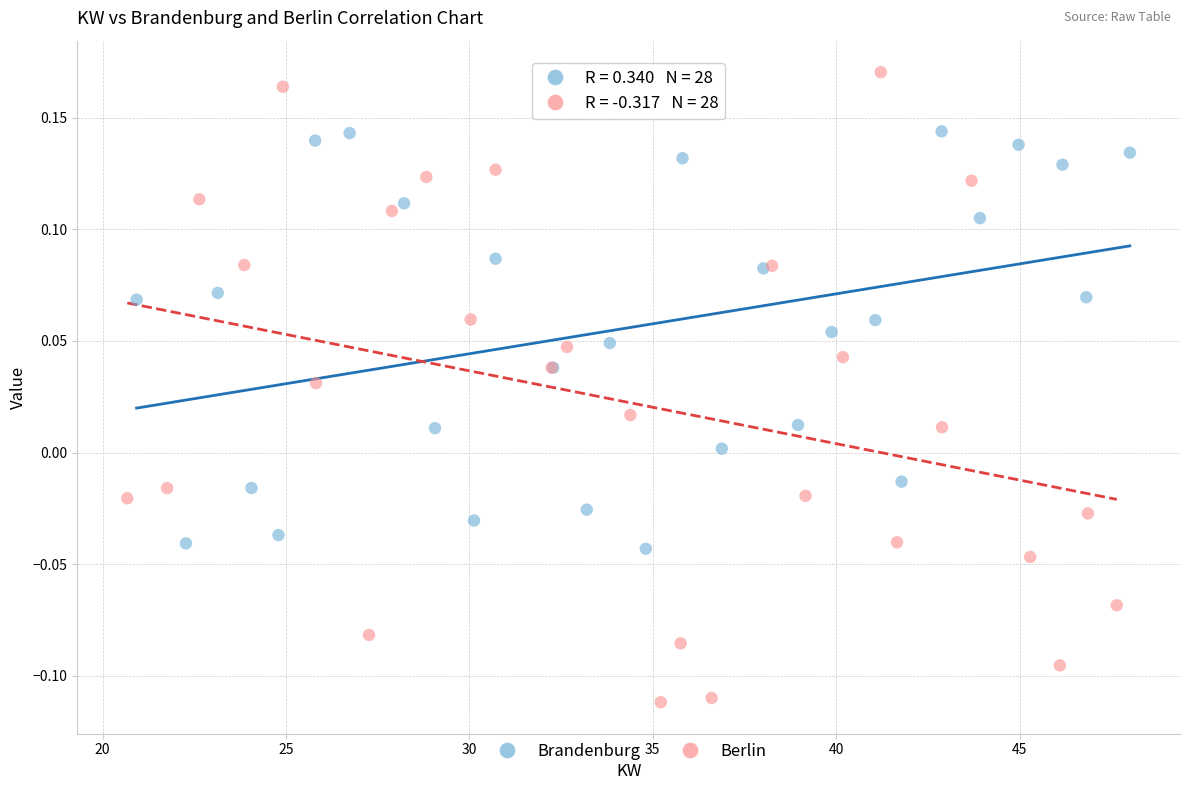

Which series contains the highest Y value?

Berlin